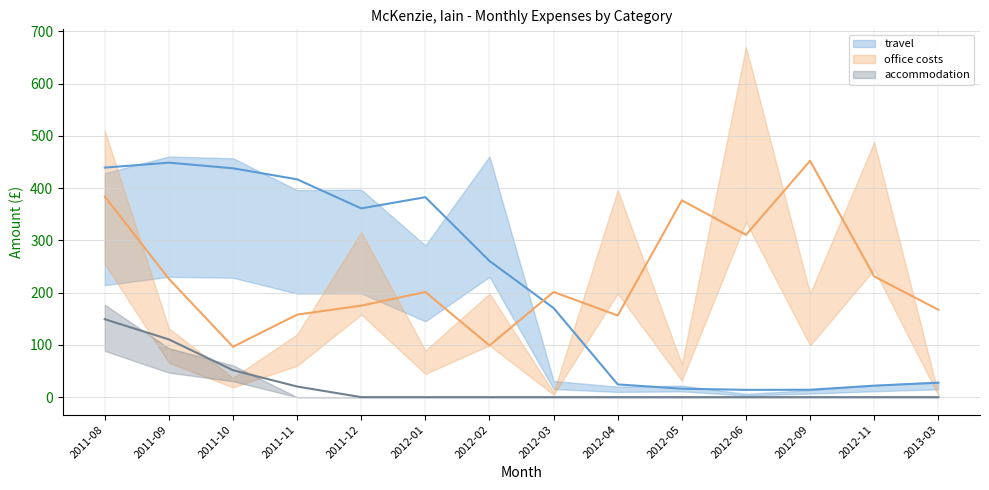

True or false: accommodation has a value of 0.0 at 2011-12.

True